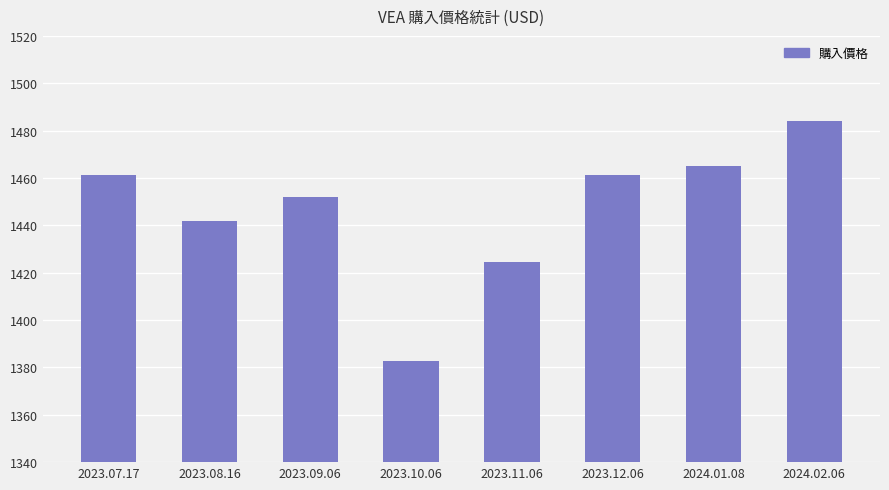

What is the maximum value shown in the chart?

1483.9